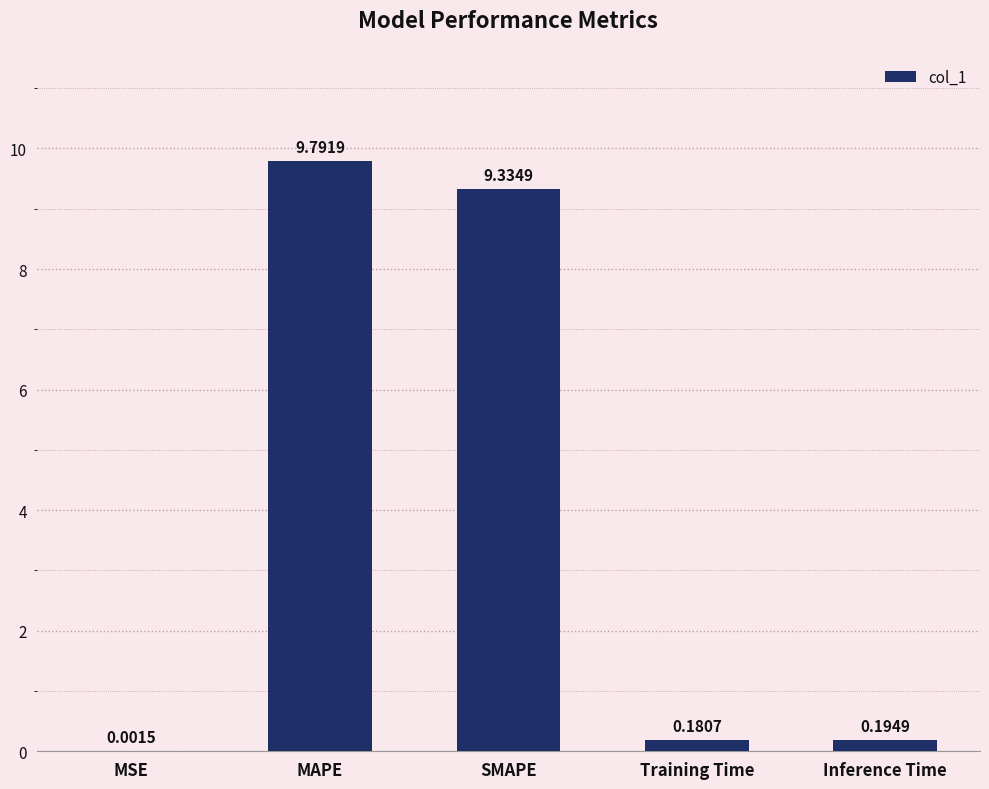

What is the change in value from MSE to Training Time?

+0.2